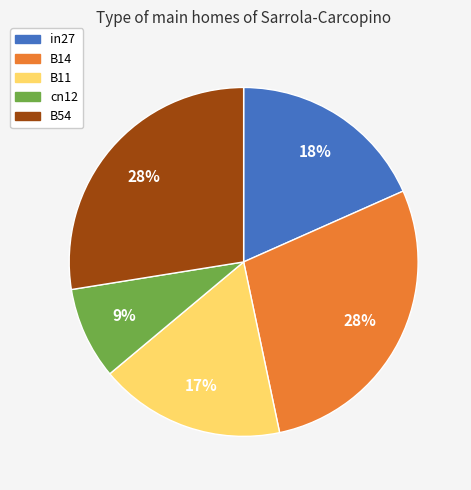

Between B54 and in27, which is larger?

B54